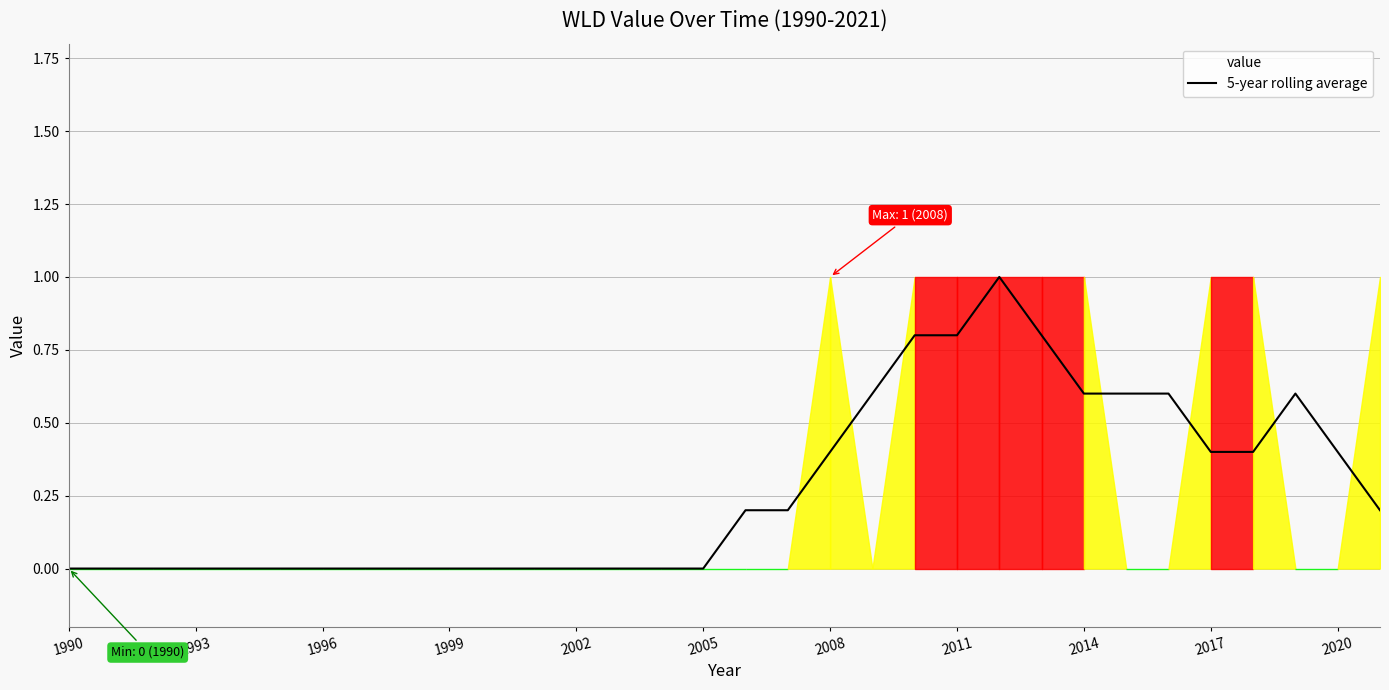

The 5-year rolling average series shows 0.6 at 2014. True or false?

True